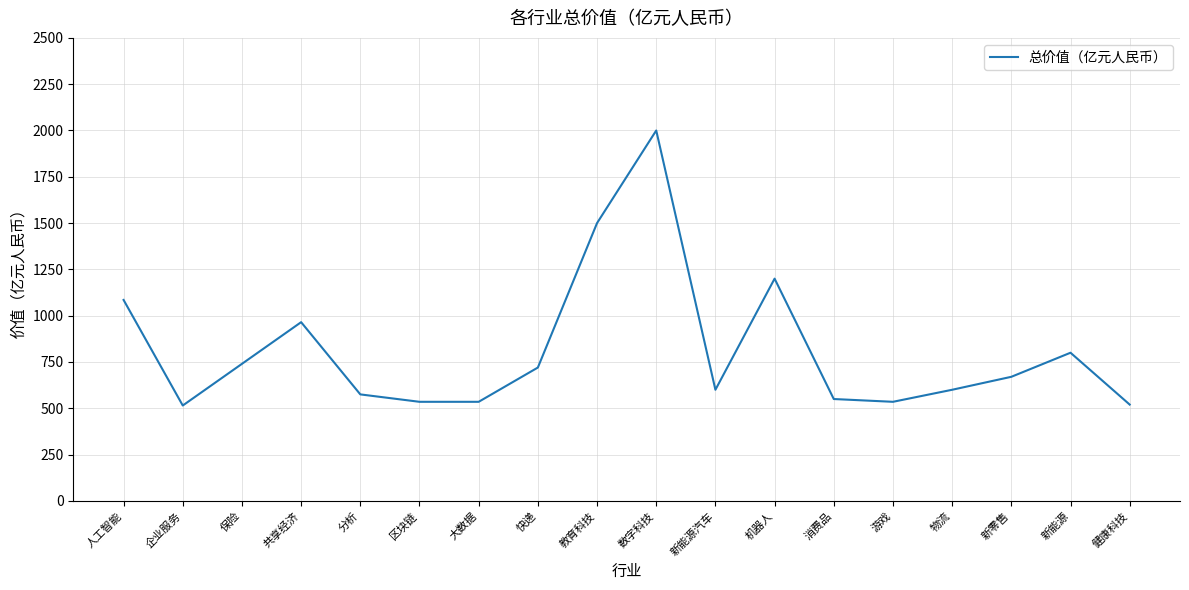

What is the change in value from 数字科技 to 机器人?

-800